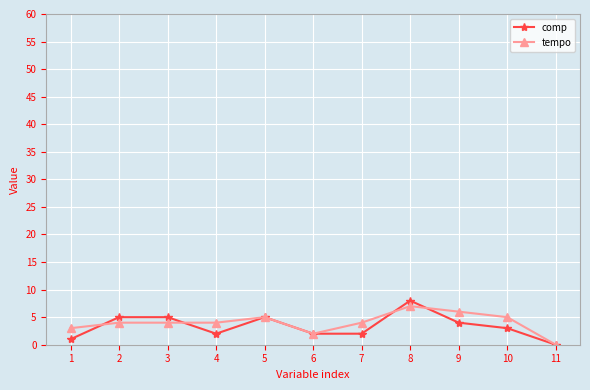

How many lines are shown in the chart?

2